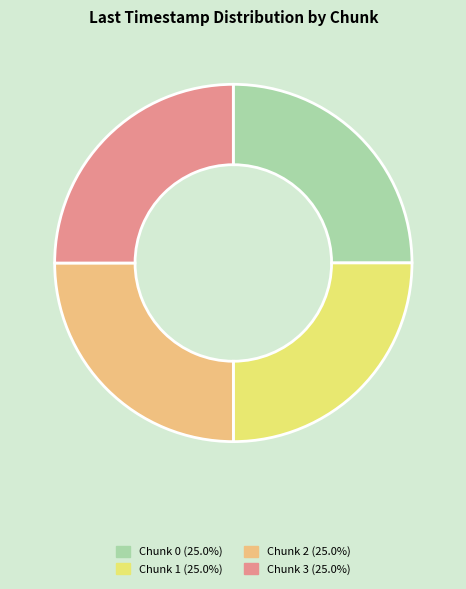

Is there a majority slice in this chart?

No